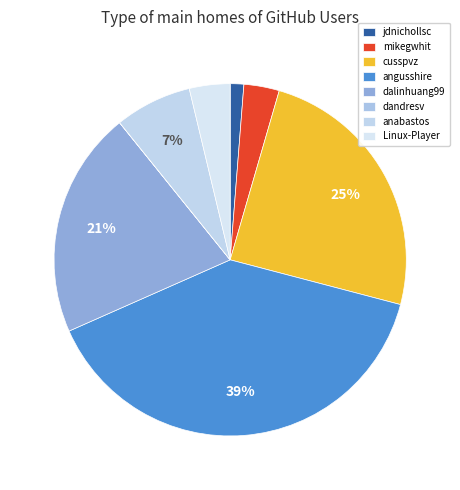

To the nearest percent, what is the average slice percentage?

12%